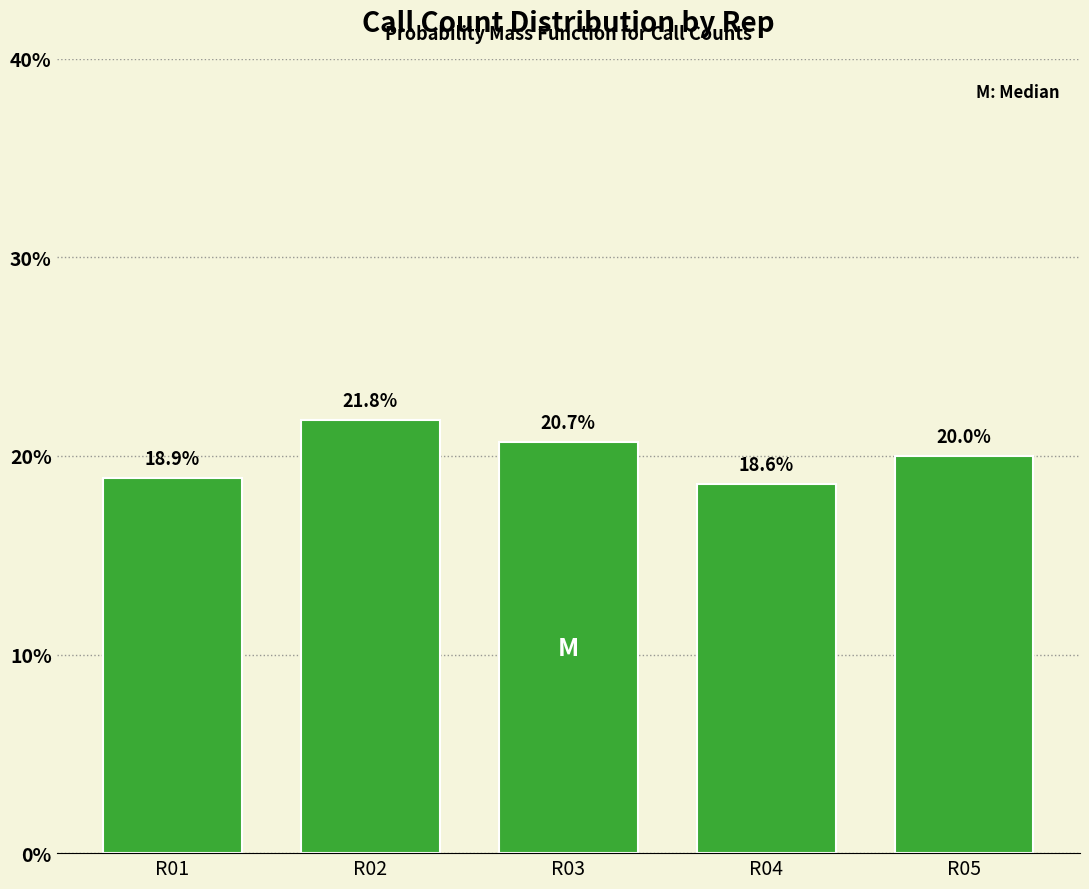

Does the chart contain any negative values?

No